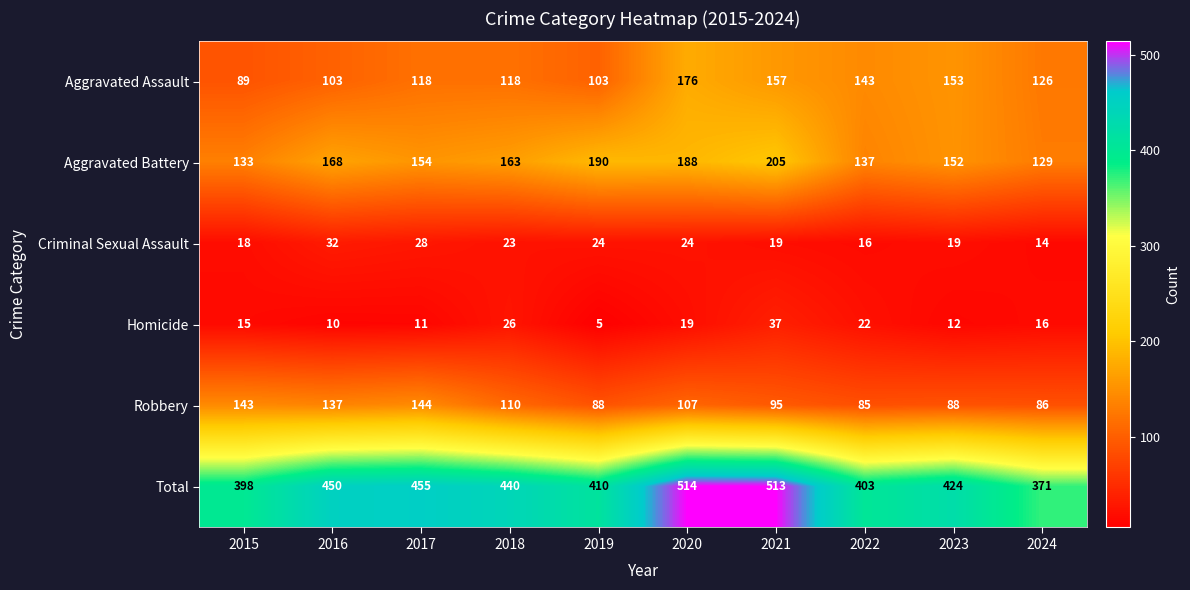

Which series changed the most between 2019 and 2024?

Aggravated Battery